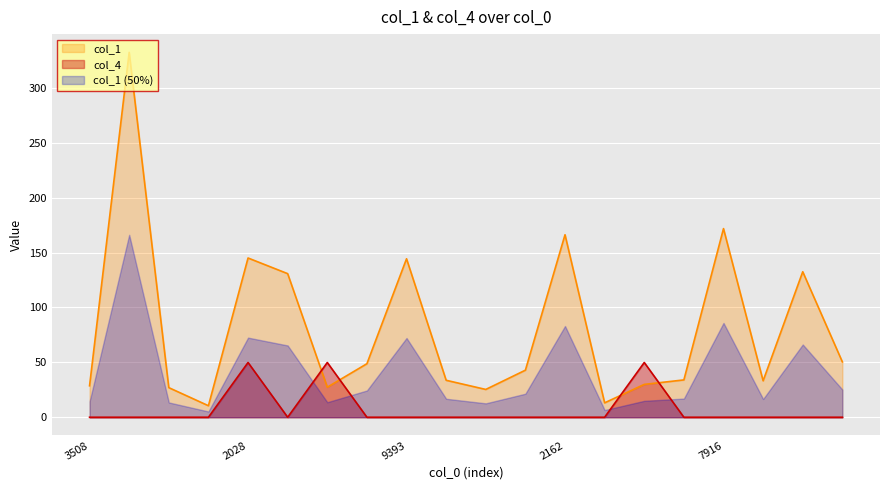

How many distinct data groups are displayed?

3